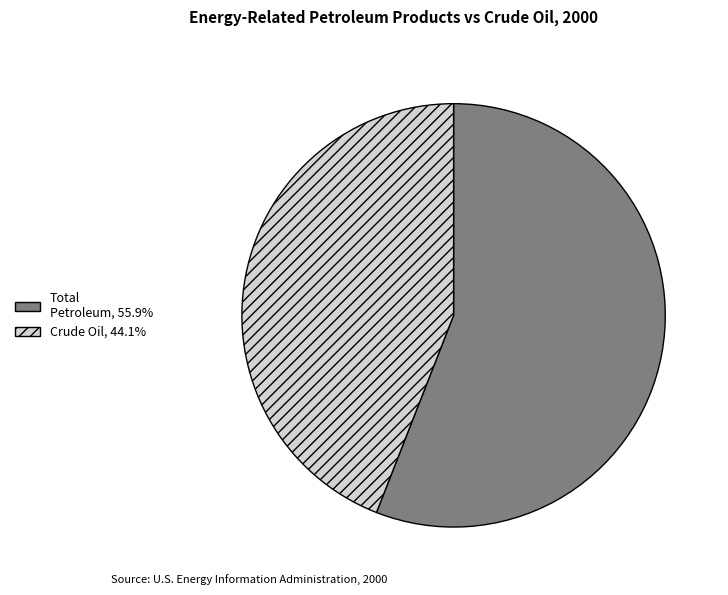

Approximately how many times larger is the value at Crude Oil, 44.1% compared to Total Petroleum, 55.9%?

0.8